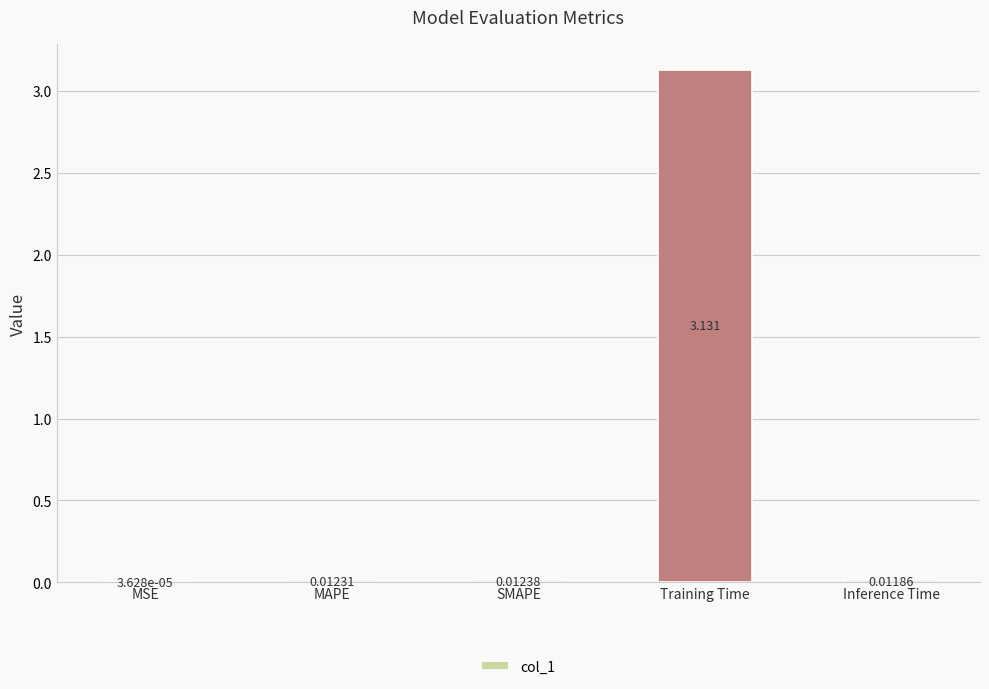

At which label is the value closest to 1?

SMAPE